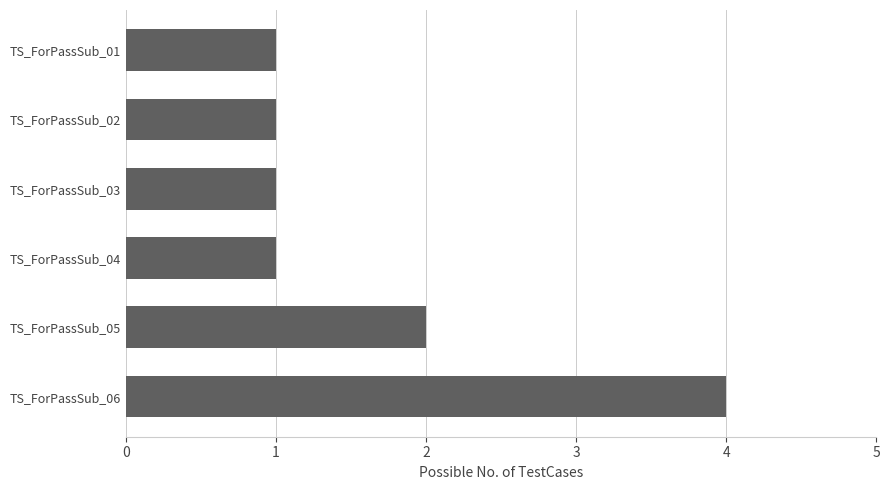

Are the bars horizontal?

Yes